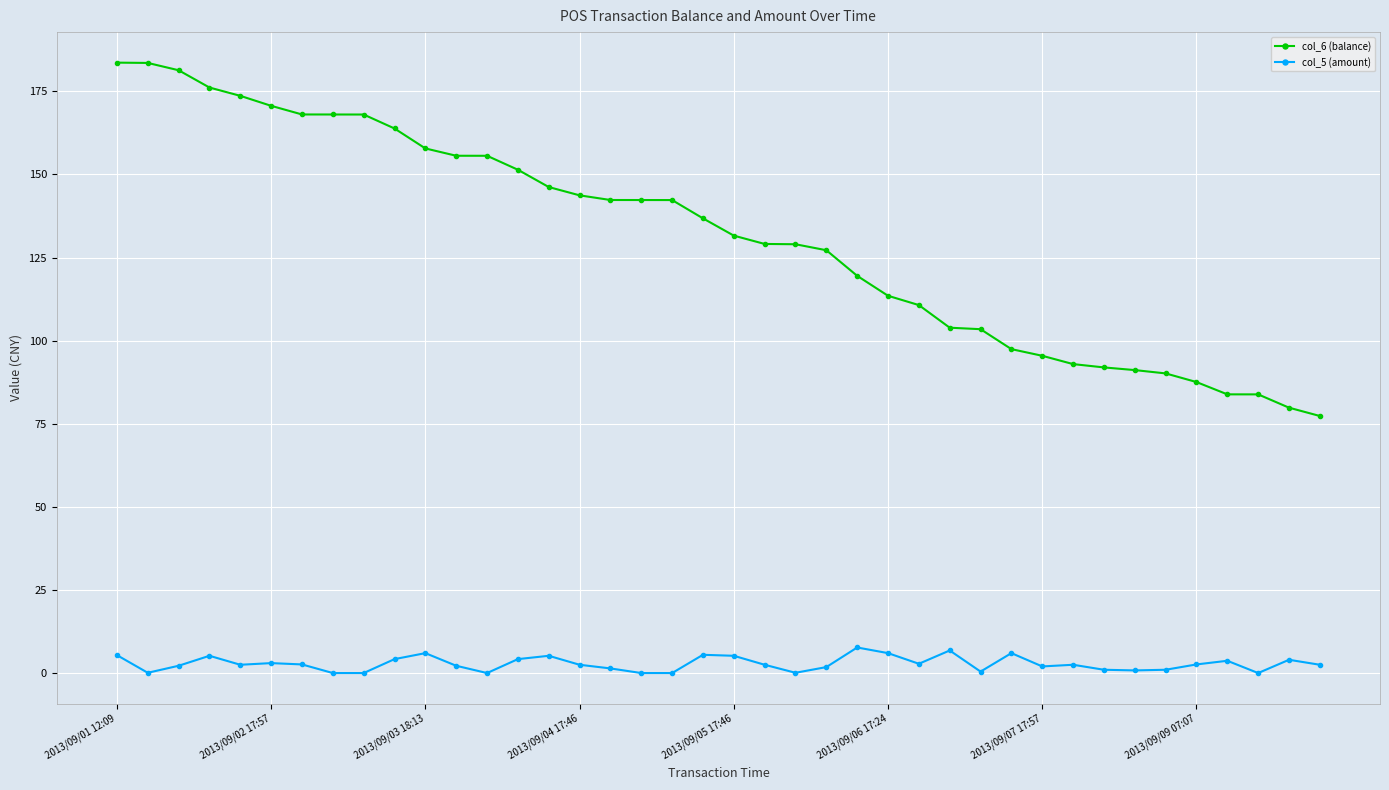

What is the value of the col_6 (balance) point at the 35th from the left?

90.1